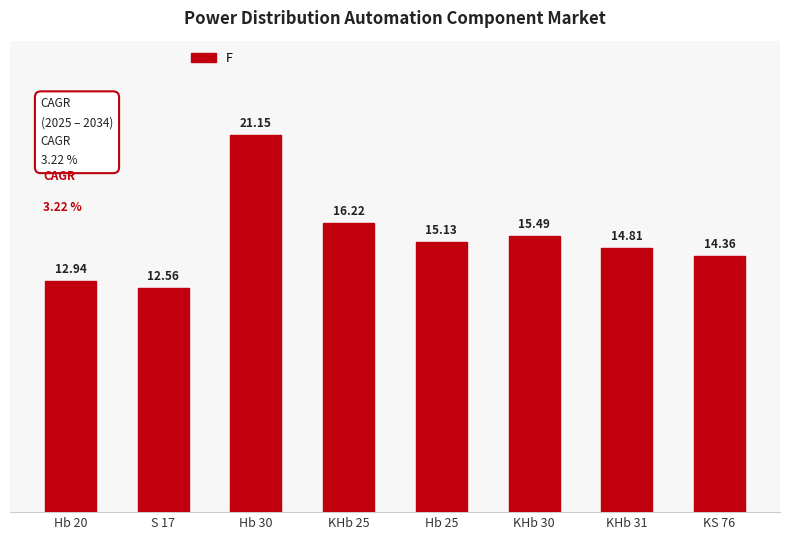

What is the change in value from Hb 30 to KHb 31?

-6.3